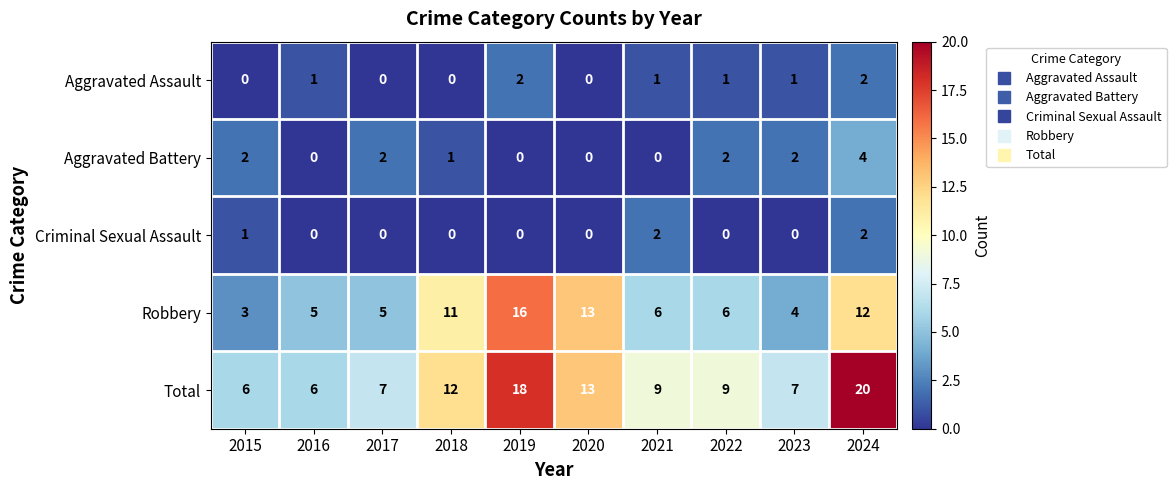

How many Aggravated Battery values are between 0 and 2?

9